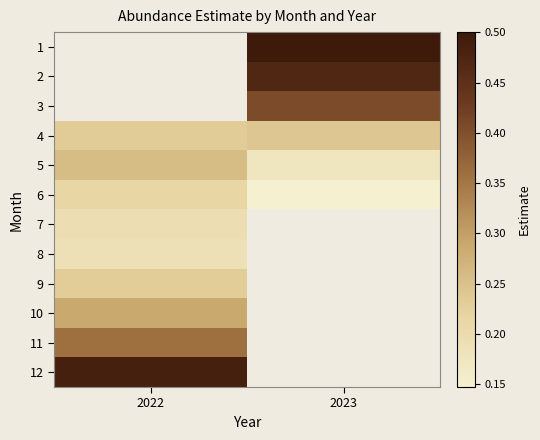

List the labels in order of 9 value, smallest first.

2022, 2023